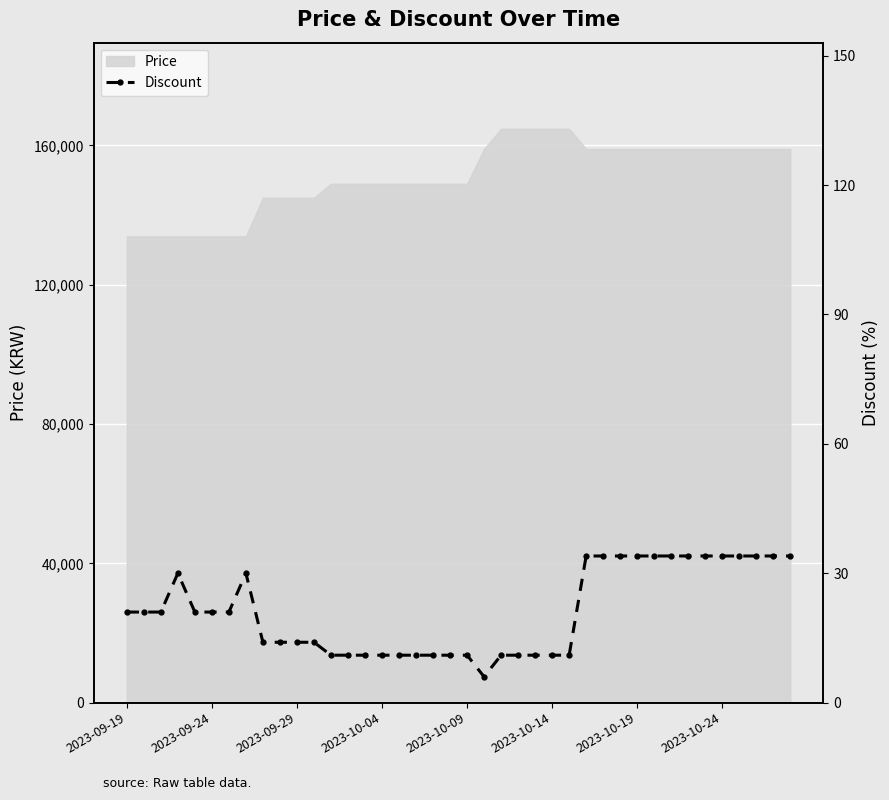

True or false: the data shows 31 at 2023-10-09.

False